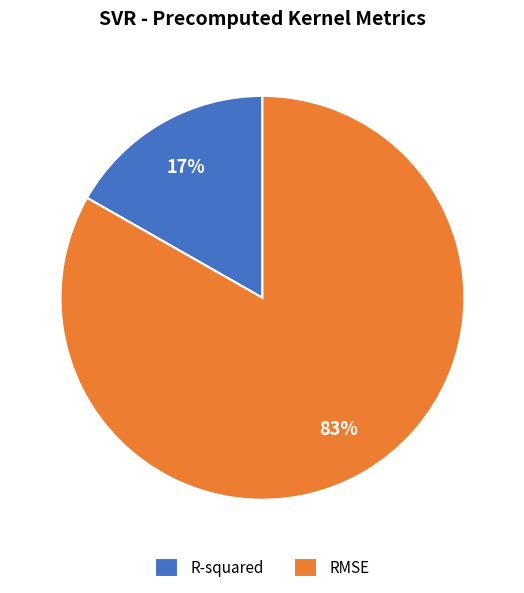

Which slice is the smallest?

R-squared